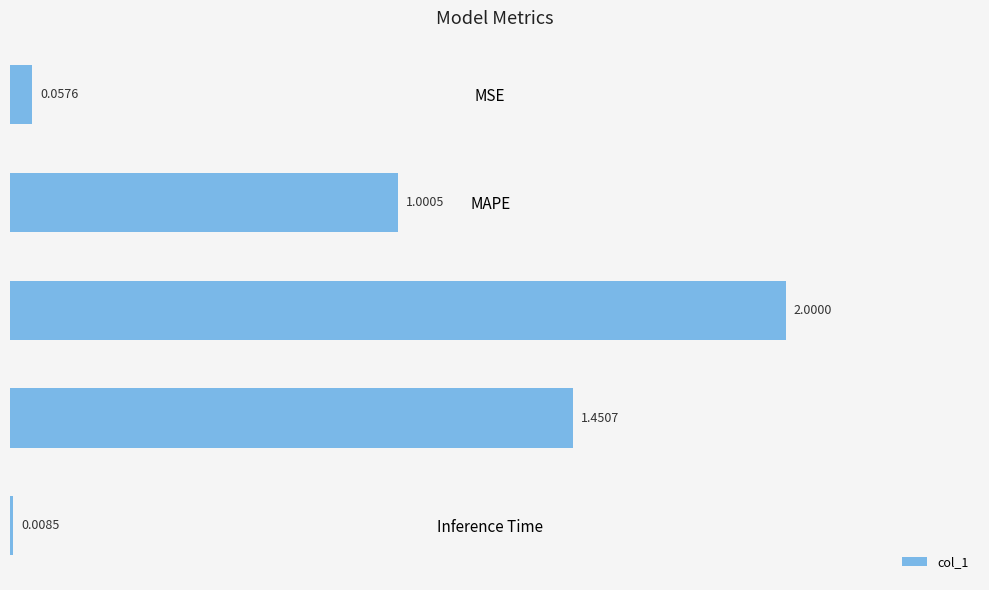

Rank the categories by value from highest to lowest.

SMAPE, Training Time, MAPE, MSE, Inference Time